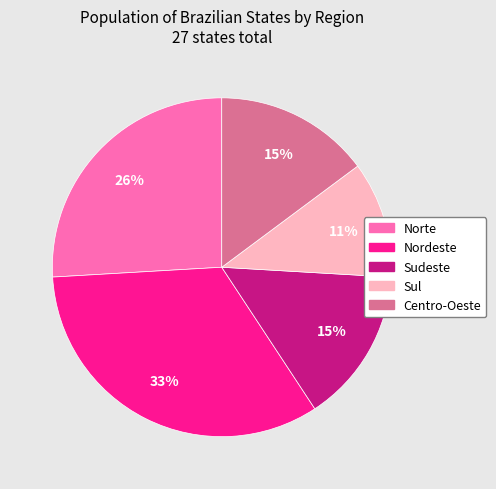

Which has a higher value, Sul or Sudeste?

Sudeste